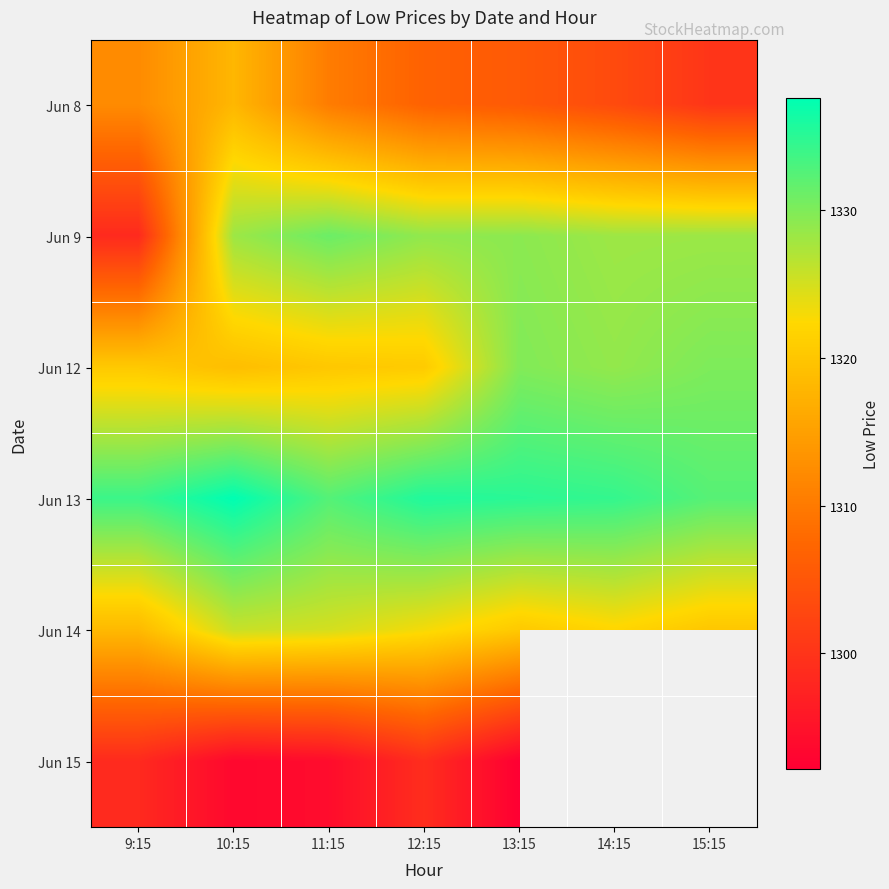

The value of Jun 14 at 12:15 is 1791.9. True or false?

False